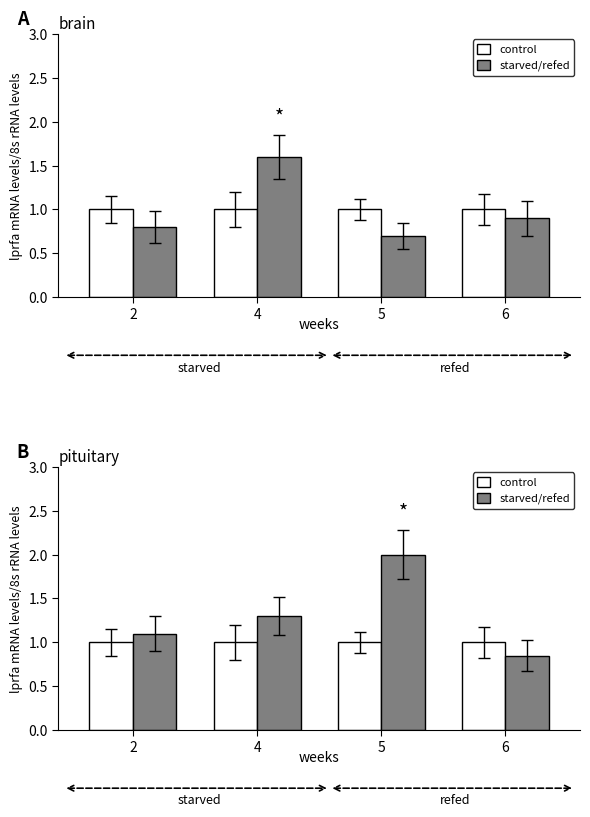

What are all the series names shown in the legend?

control, starved/refed